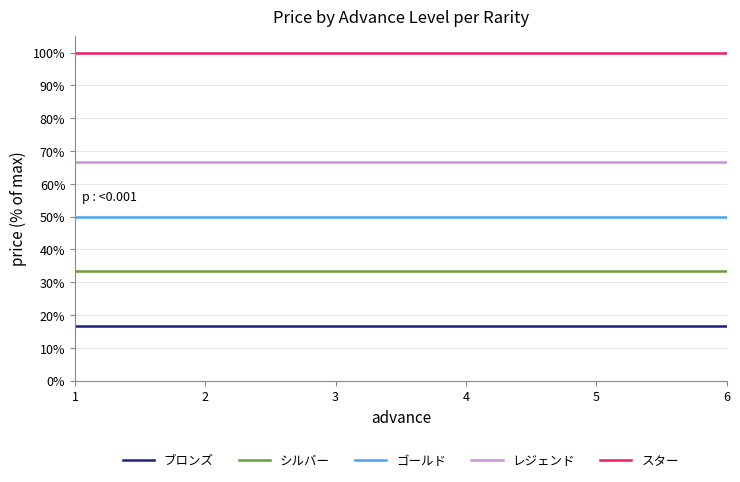

What is the sum of the レジェンド values at 2 and 3?

133.3